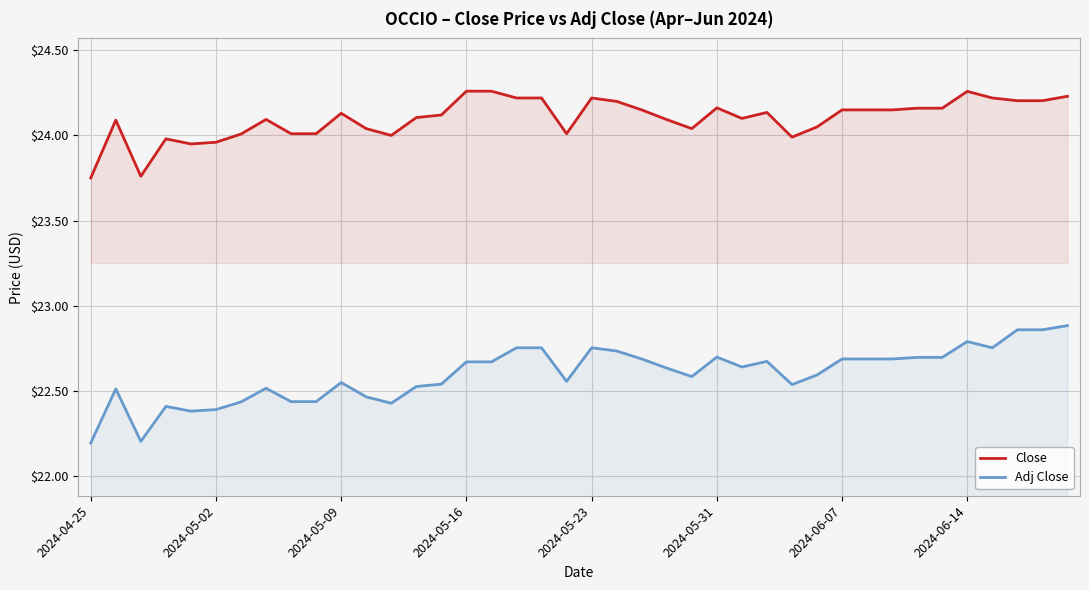

Rank the series at 2024-05-31 from highest to lowest value.

Close, Adj Close